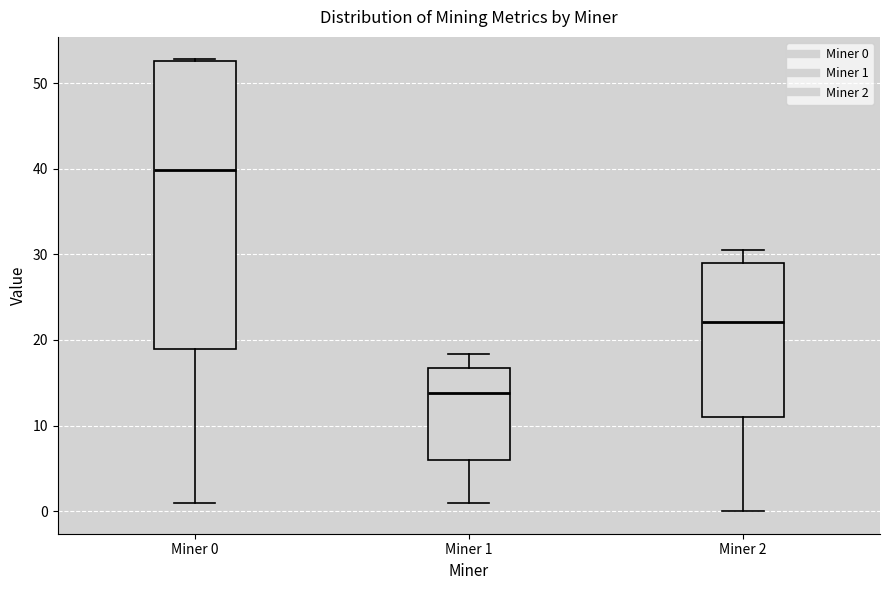

Which box is the tallest, from its lower edge to its upper edge?

Miner 0